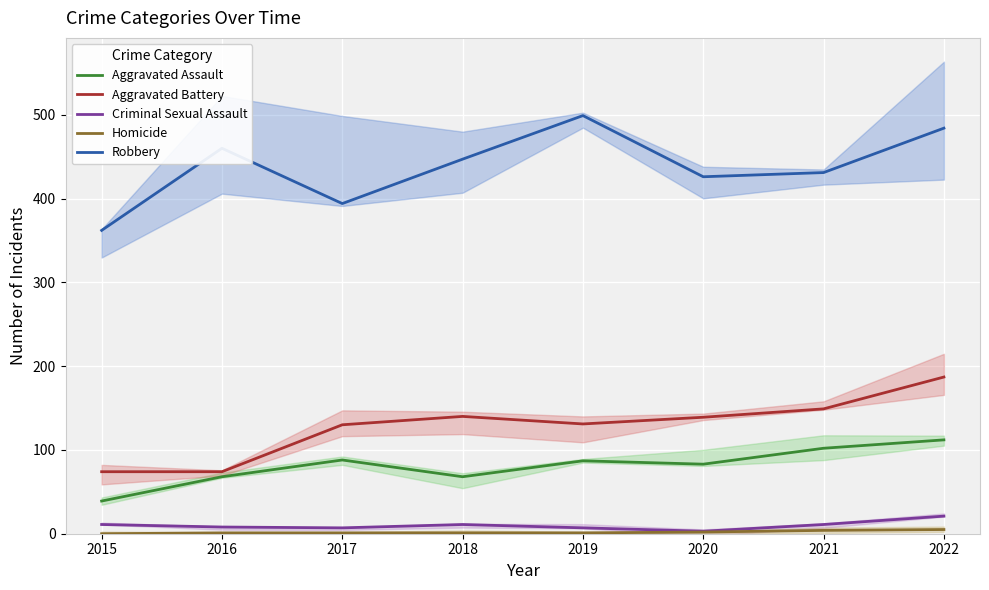

True or false: Aggravated Assault and Aggravated Battery intersect in this chart.

False